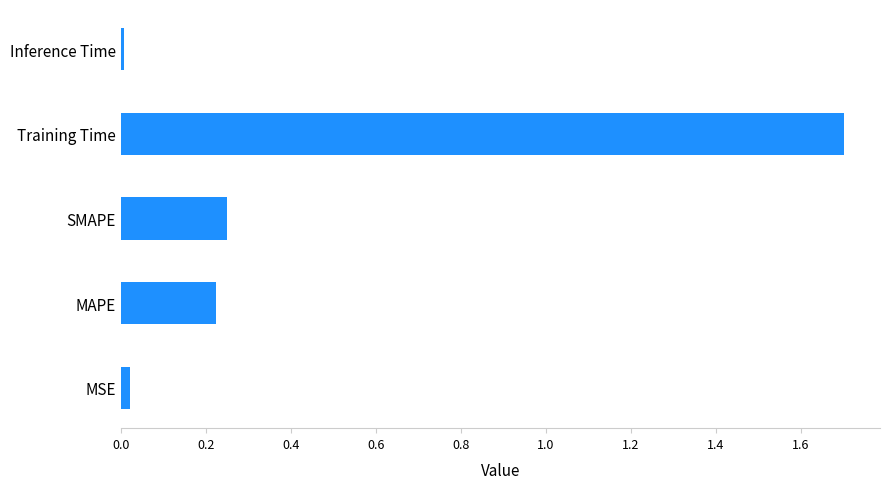

What is the sum of all values?

2.2